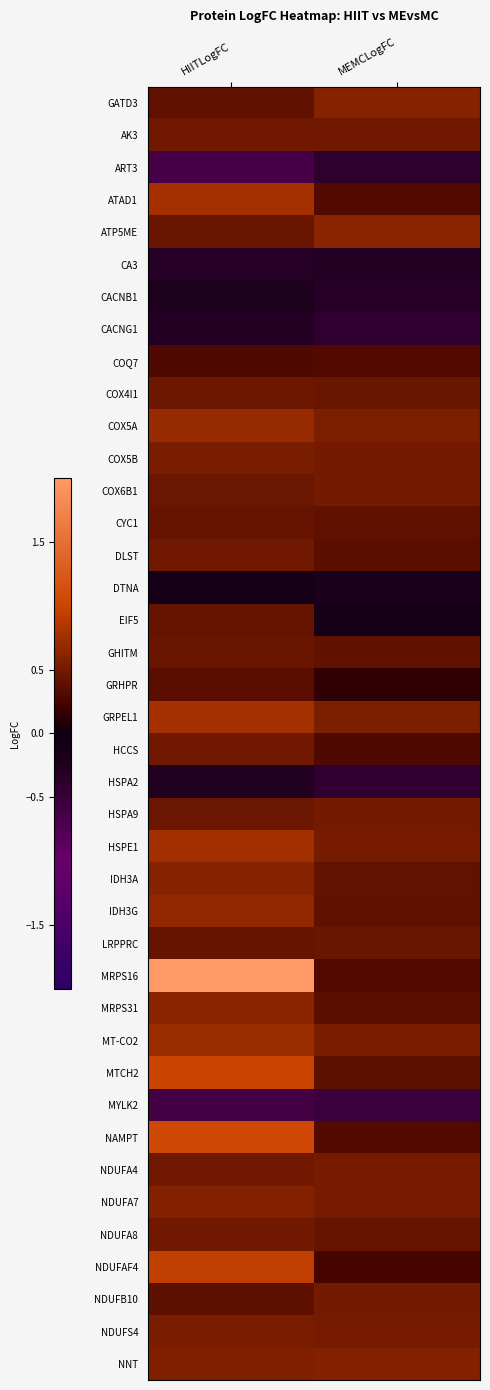

At HIITLogFC, list the series in order from largest to smallest.

MRPS16, NAMPT, MTCH2, NDUFAF4, GRPEL1, ATAD1, HSPE1, MT-CO2, COX5A, IDH3G, MRPS31, IDH3A, NDUFA7, NNT, NDUFS4, COX5B, NDUFA8, HCCS, DLST, NDUFA4, AK3, COX4I1, HSPA9, COX6B1, ATP5ME, GHITM, LRPPRC, EIF5, CYC1, GATD3, NDUFB10, GRHPR, COQ7, DTNA, CACNB1, HSPA2, CACNG1, CA3, MYLK2, ART3